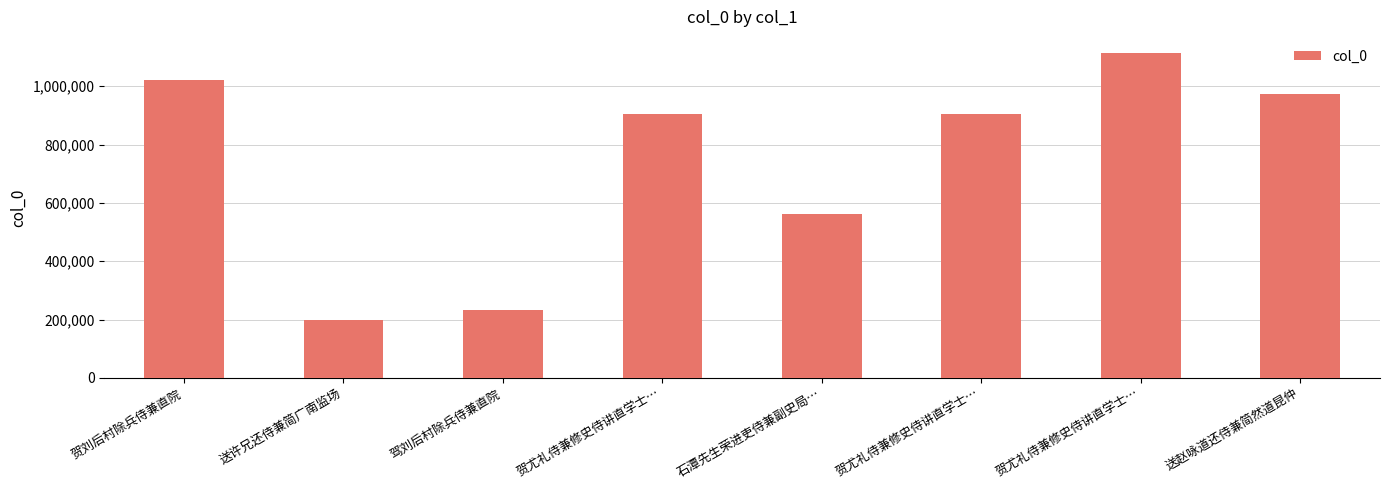

Rank the categories by value from lowest to highest.

送许兄还侍兼简广南监场, 驾刘后村除兵侍兼直院, 石潭先生荣进吏侍兼副史局…, 贺尤礼侍兼修史侍讲直学士…, 贺尤礼侍兼修史侍讲直学士…, 送赵咏道还侍兼简然道昆仲, 贺刘后村除兵侍兼直院, 贺尤礼侍兼修史侍讲直学士…